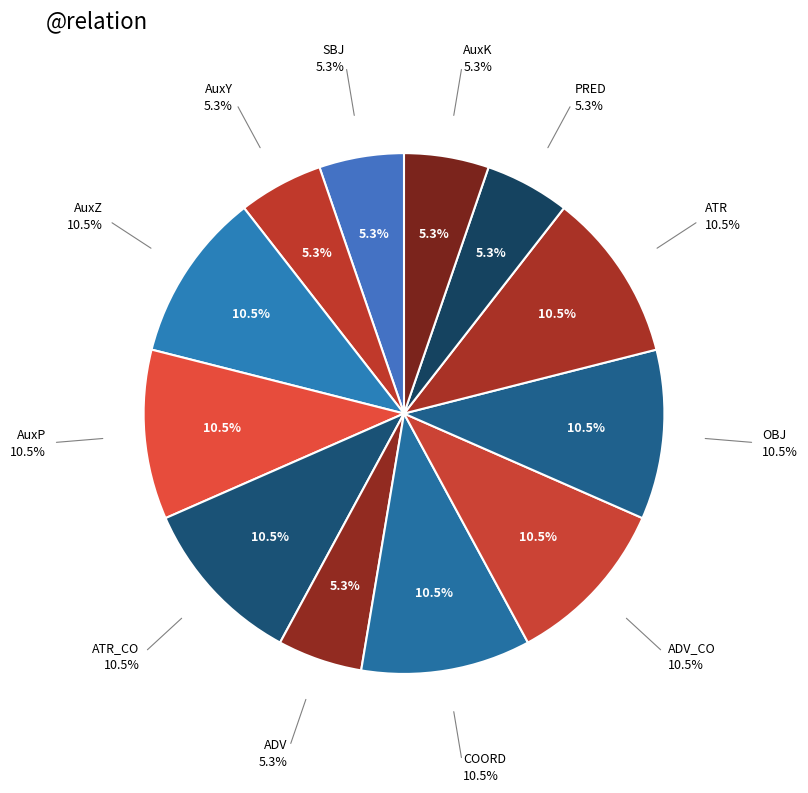

Count the number of slices in the pie.

12